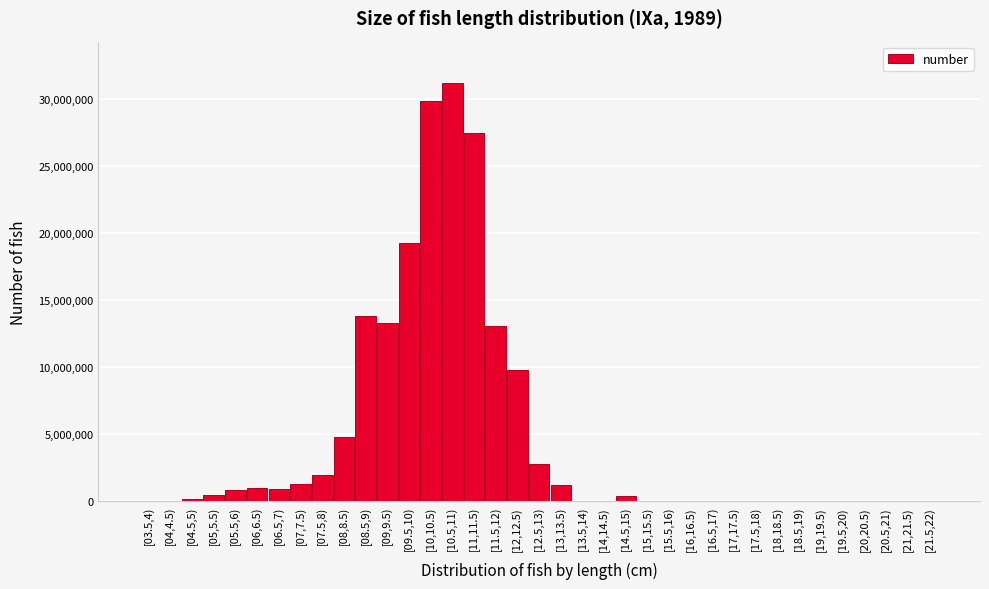

What is the greatest value displayed?

31135000